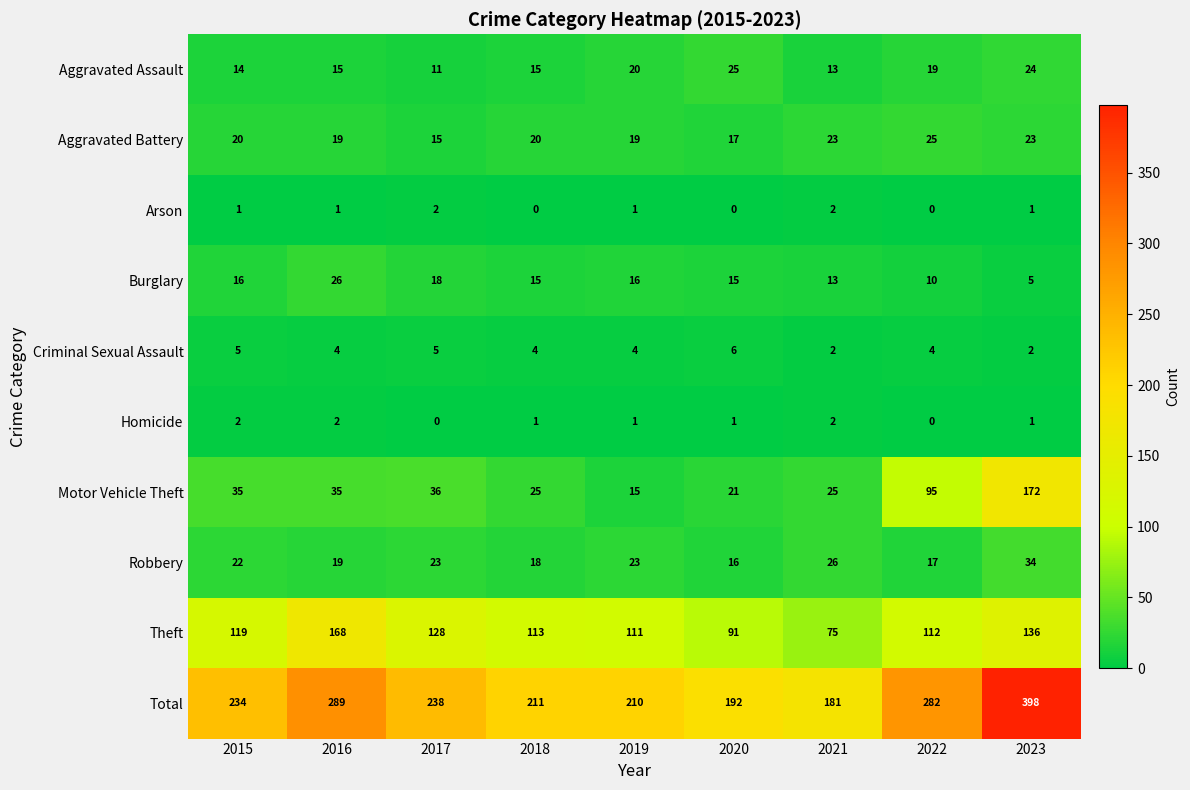

Rank the categories by Total value from lowest to highest.

2021, 2020, 2019, 2018, 2015, 2017, 2022, 2016, 2023